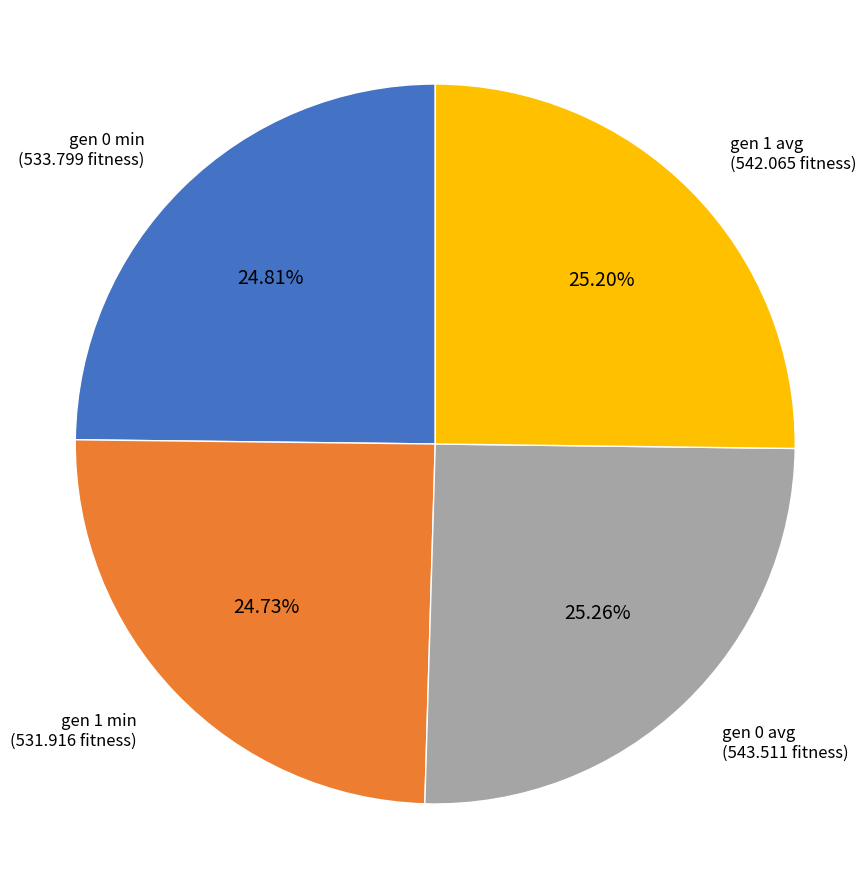

Count the number of slices in the pie.

4